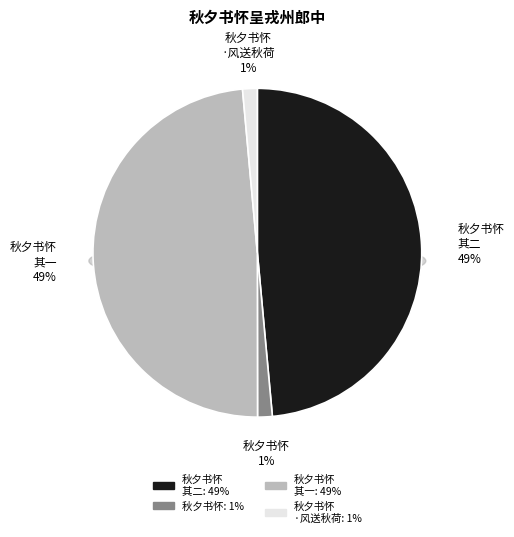

To the nearest percent, what percentage of the pie is 秋夕书怀呈戎州郎中·风送秋荷满鼻香?

1%